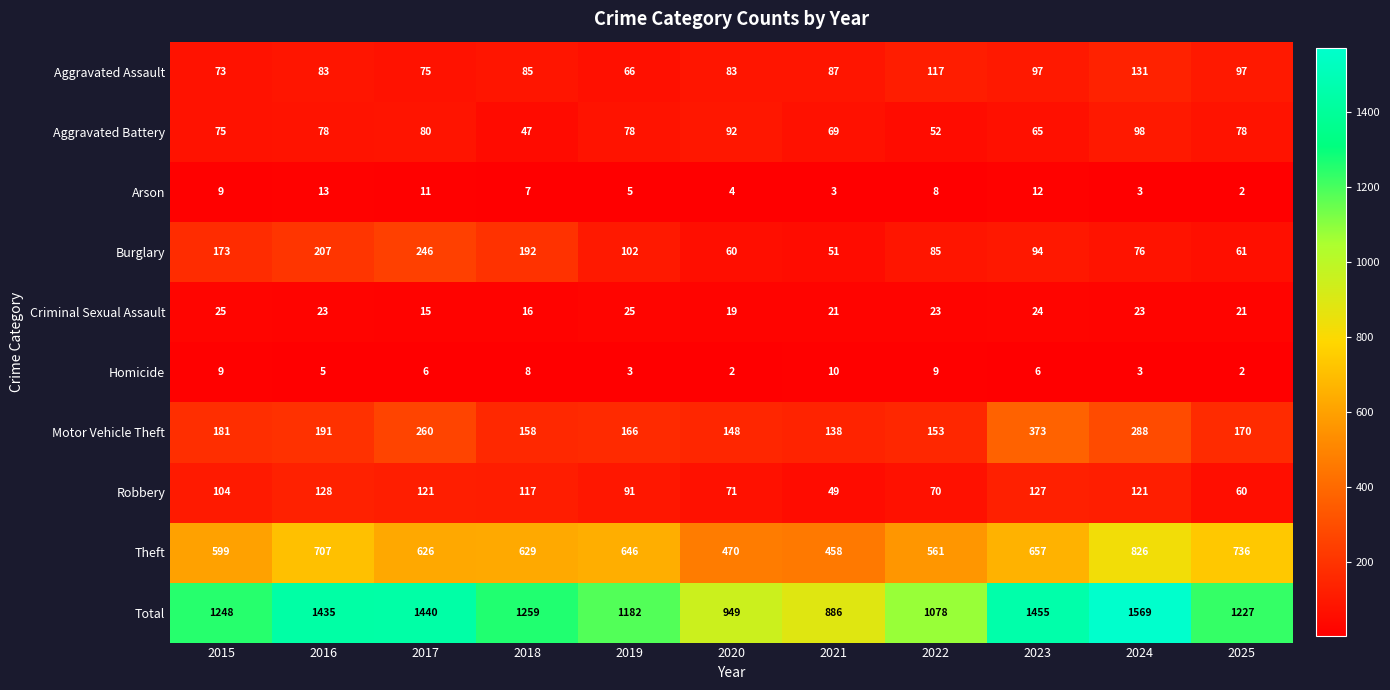

Where is Criminal Sexual Assault nearest to the value 20?

2020